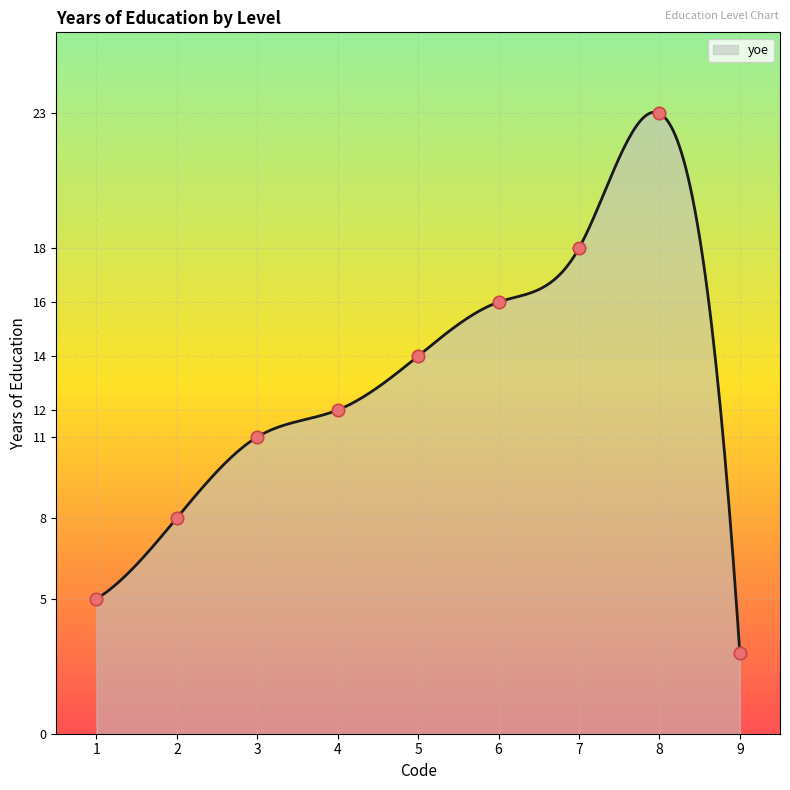

Which has a higher value, 4 or 1?

4